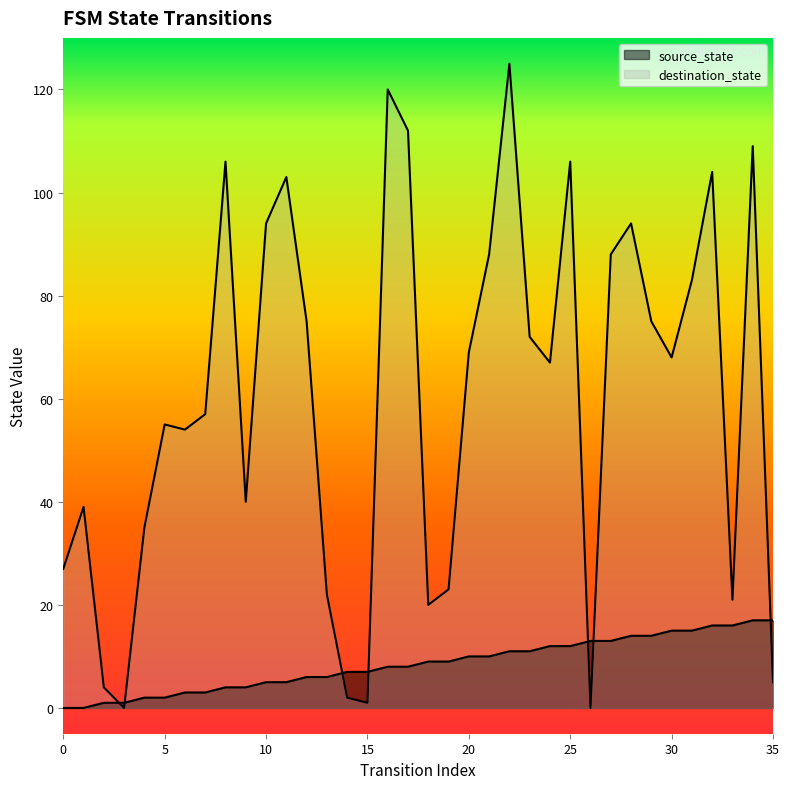

True or false: source_state and destination_state intersect in this chart.

True